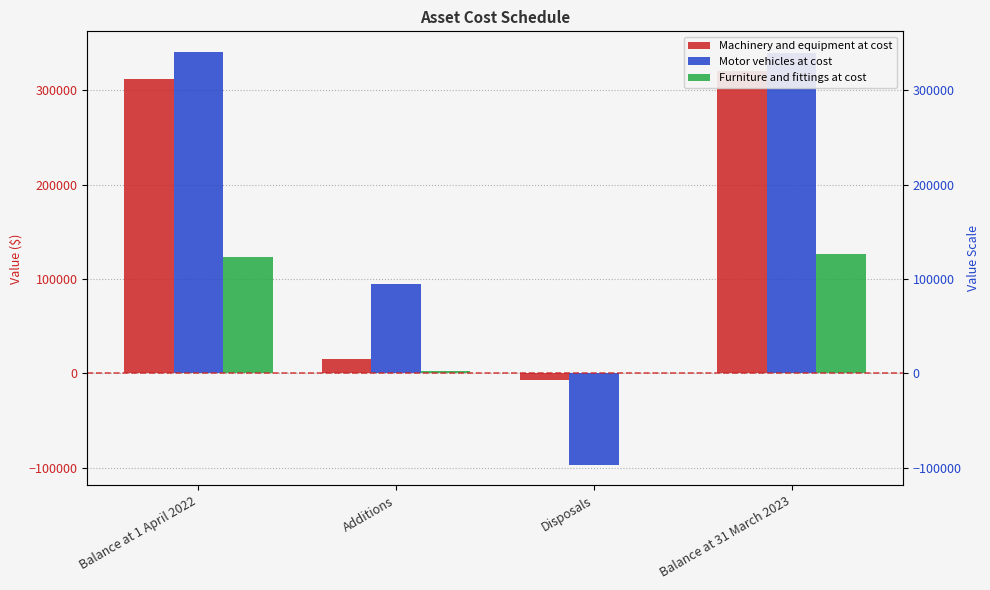

What is the total value across all series at Balance at 1 April 2022?

776470